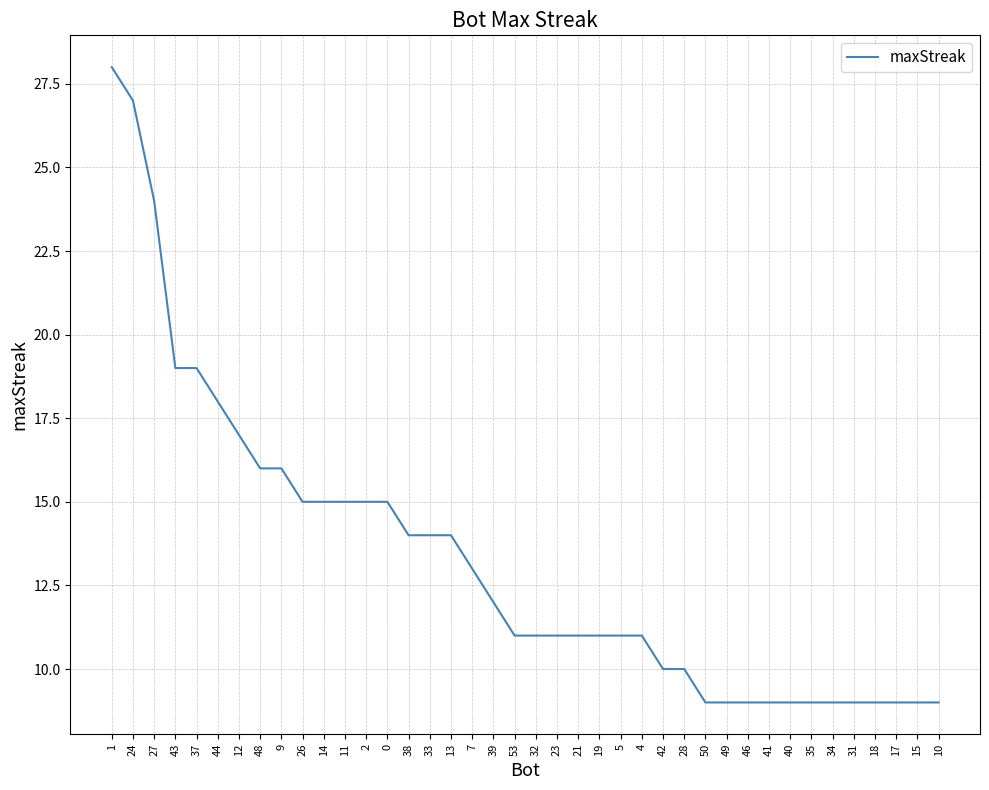

Reading right to left, extract all data points from this chart.

10=9	15=9	17=9	18=9	31=9	34=9	35=9	40=9	41=9	46=9	49=9	50=9	28=10	42=10	4=11	5=11	19=11	21=11	23=11	32=11	53=11	39=12	7=13	13=14	33=14	38=14	0=15	2=15	11=15	14=15	26=15	9=16	48=16	12=17	44=18	37=19	43=19	27=24	24=27	1=28